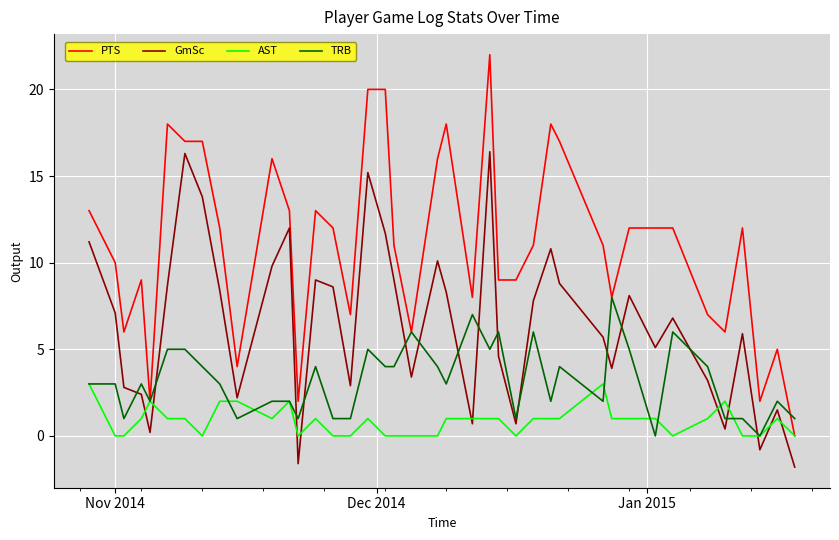

Which series has the largest total across all categories?

PTS